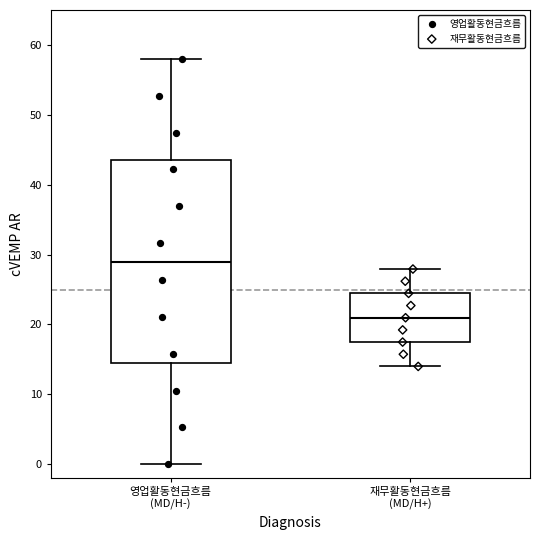

Which box is the tallest, from its lower edge to its upper edge?

영업활동현금흐름 (MD/H-)